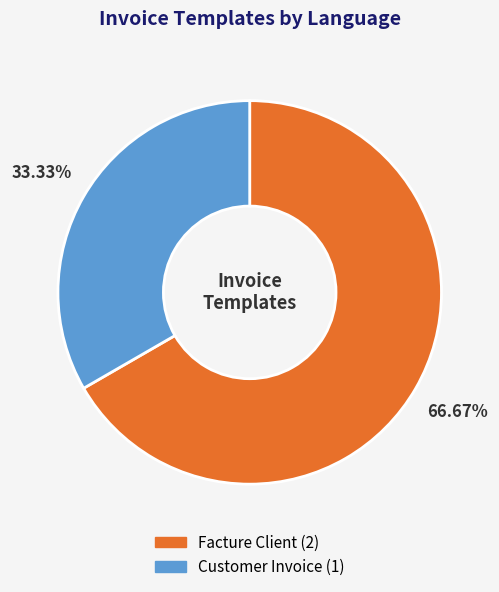

To the nearest percent, what portion does Customer Invoice represent?

33%